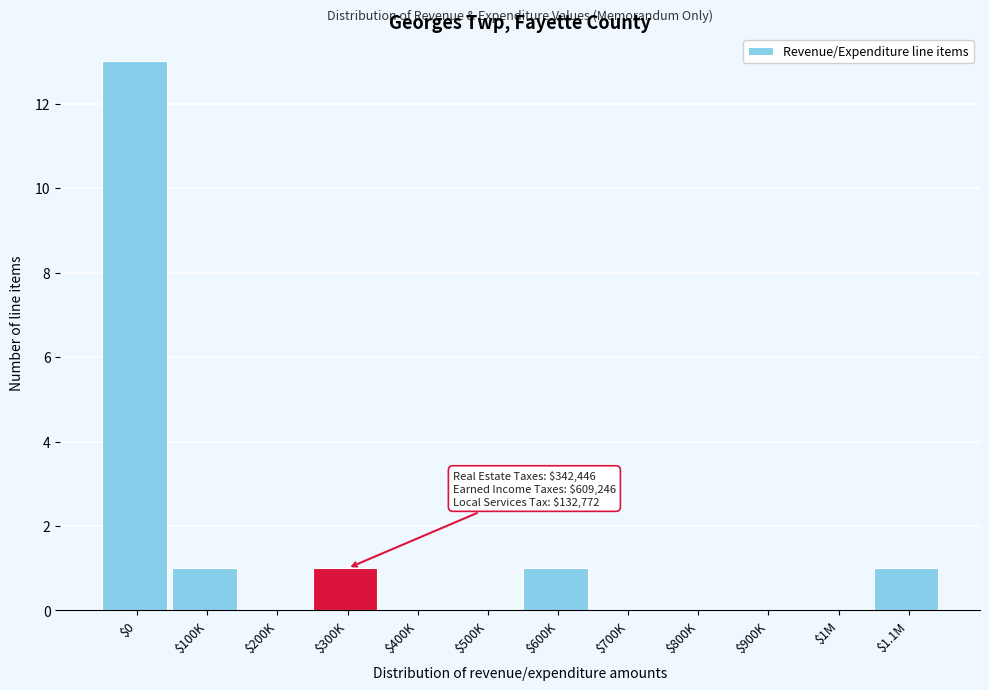

What is the maximum value shown in the chart?

13